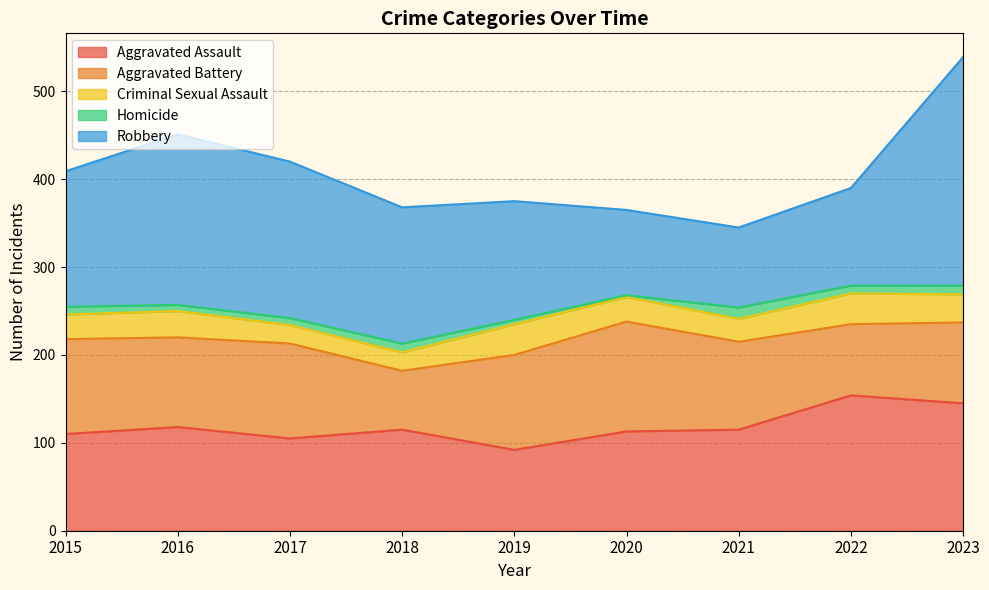

True or false: Criminal Sexual Assault and Aggravated Assault intersect in this chart.

False